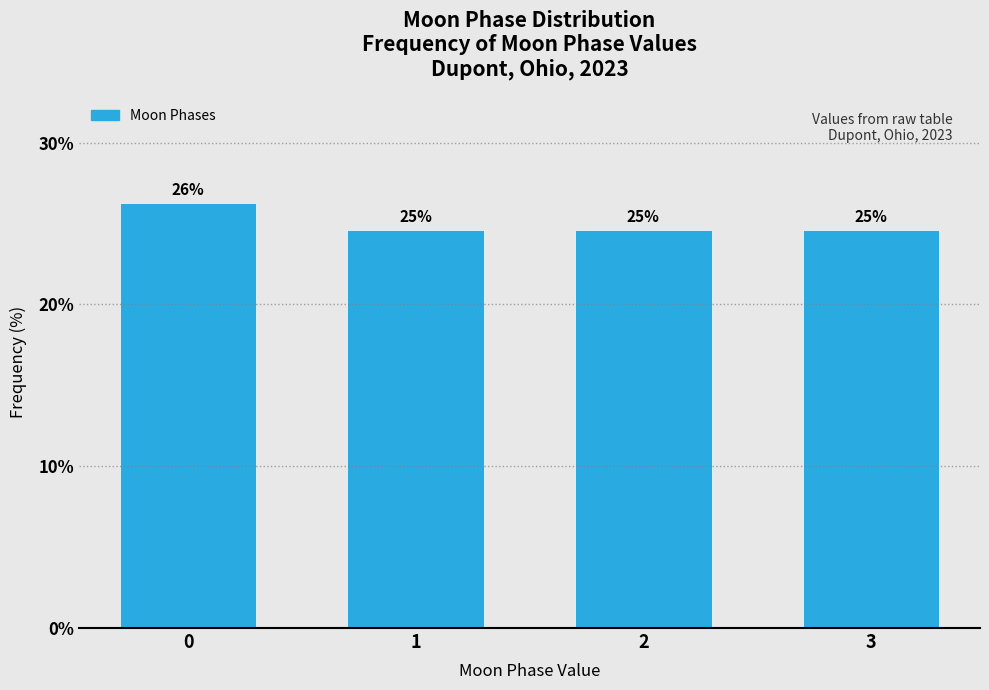

How many bars are there in total?

4